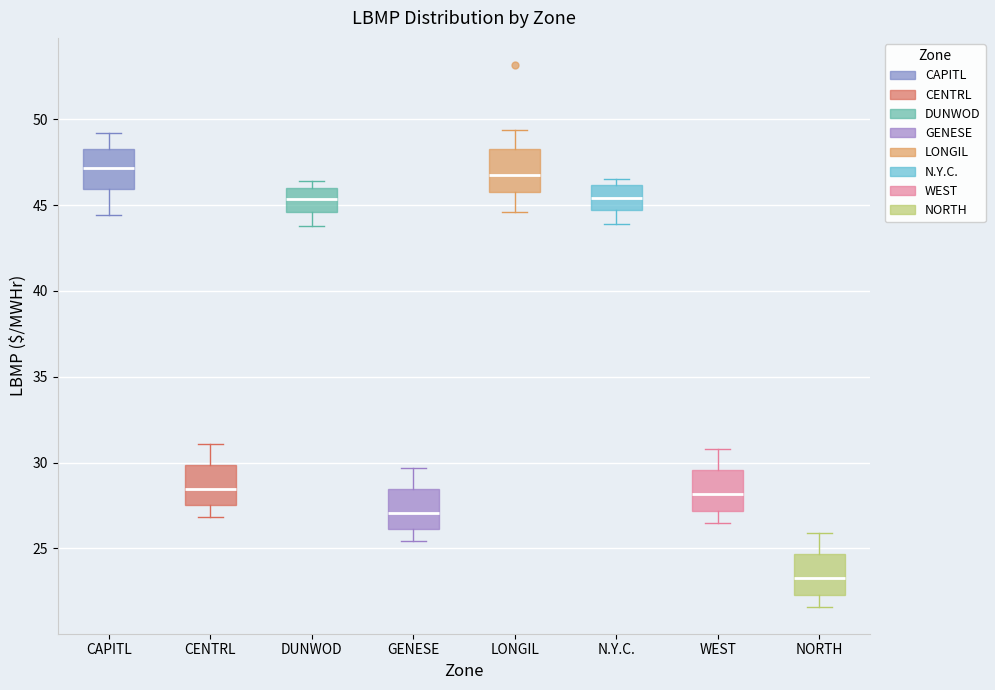

Where does the upper whisker of the box for WEST end on the y-axis? The values are not printed on the chart, so give them approximately, as read against the axis.

31.0